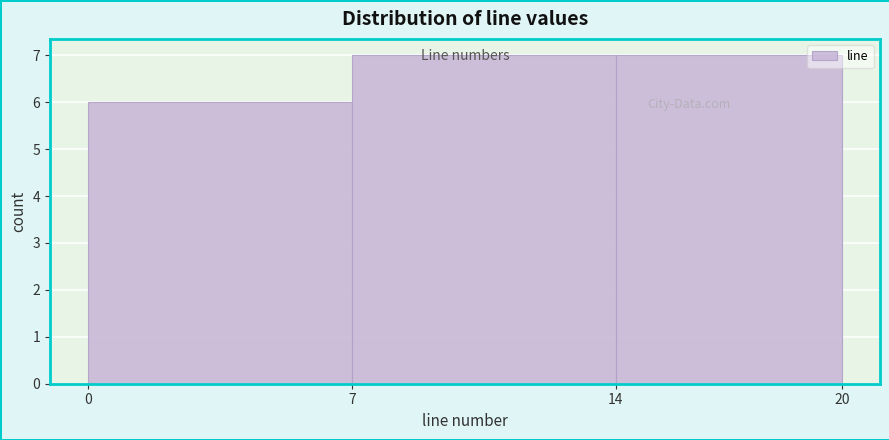

How tall is the bar that spans 7 to 14 on the x-axis? The values are not printed on the chart, so give them approximately, as read against the axis.

7